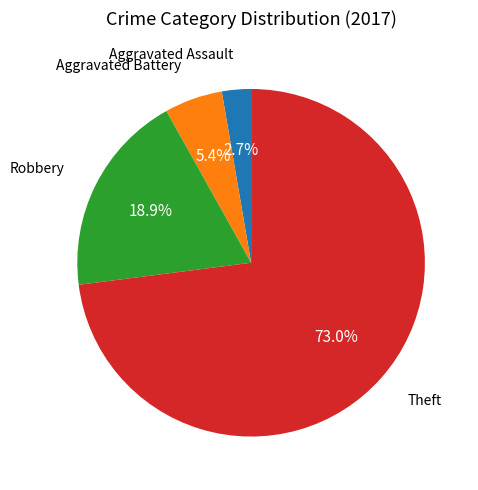

How many slices are in this pie chart?

4